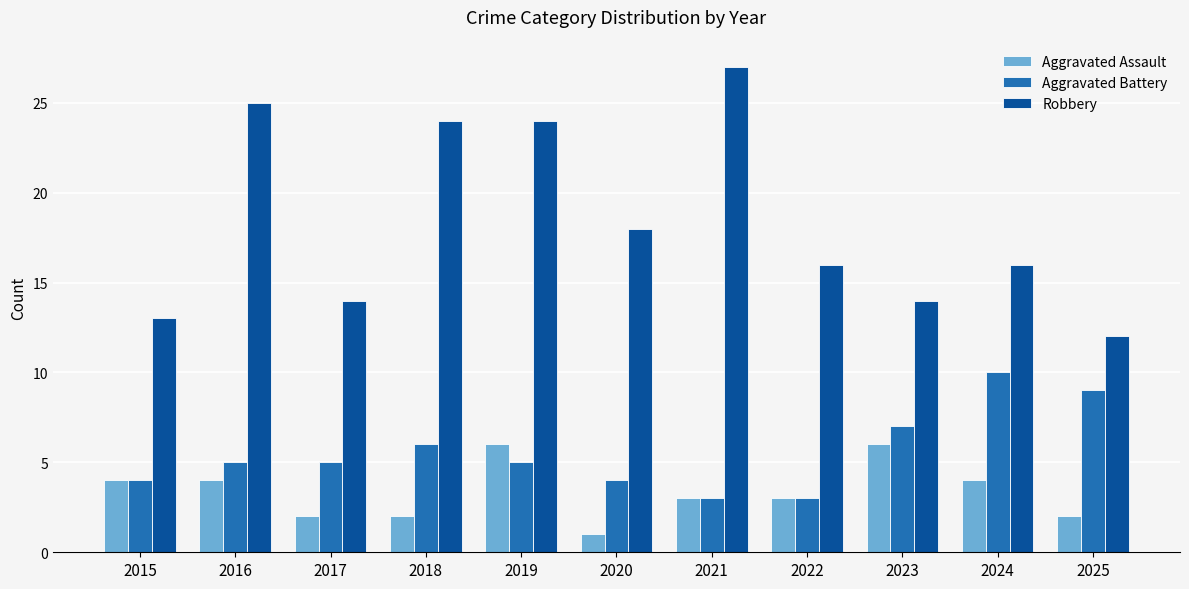

What is the difference between the highest and lowest values at 2023?

8